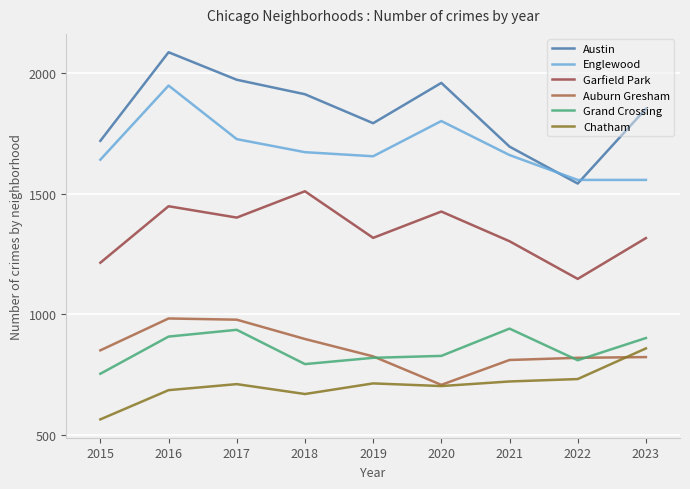

What is the average value of the Garfield Park series?

1342